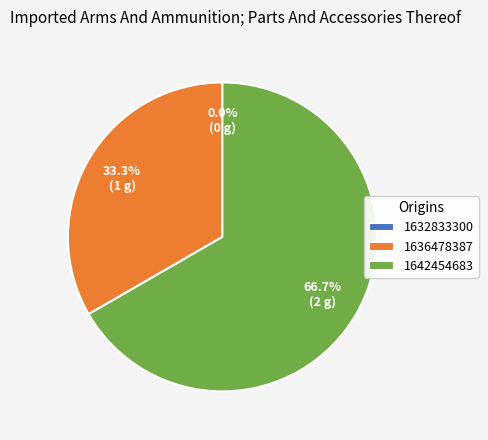

Which category has the biggest portion of the pie?

1642454683